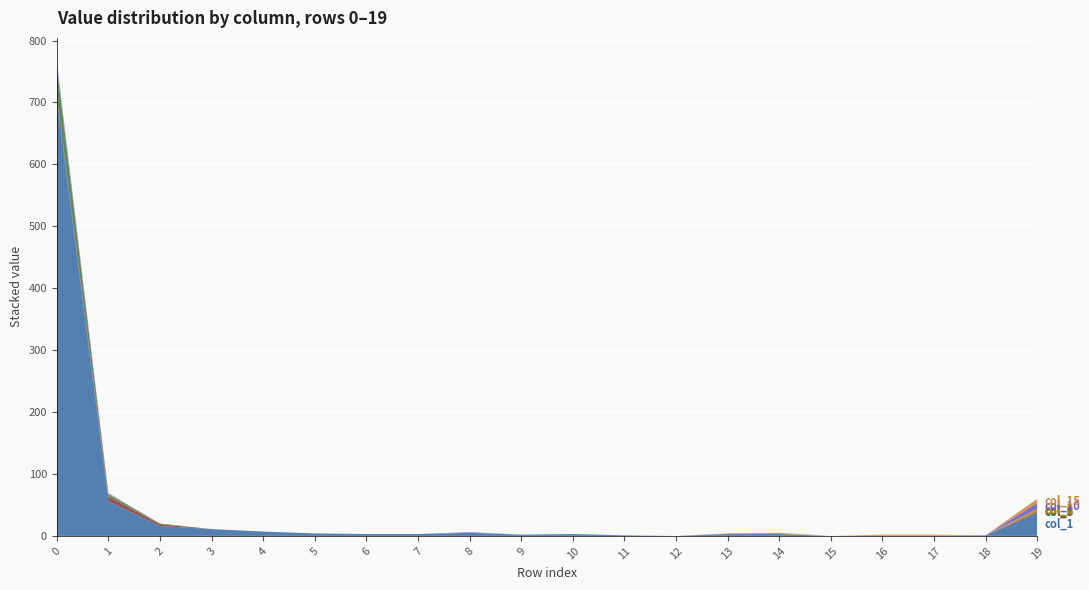

Reading left to right, what are all the values shown in this chart?

col_1: 706	56	16	11	7	4	3	3	5	2	3	1	0	3	3	0	0	0	1	37
col_5: 5	7	3	0	0	0	0	0	0	0	0	0	0	0	0	0	0	0	0	2
col_2: 47	4	1	0	0	0	0	0	0	0	0	0	0	0	0	0	0	0	0	1
col_8: 2	1	0	0	0	0	0	0	0	0	0	0	0	0	0	0	0	0	0	4
col_10: 6	1	0	0	0	0	0	0	1	0	0	0	0	0	0	0	0	0	0	9
col_15: 0	0	0	0	0	0	0	0	0	0	0	0	0	1	2	0	2	2	0	7